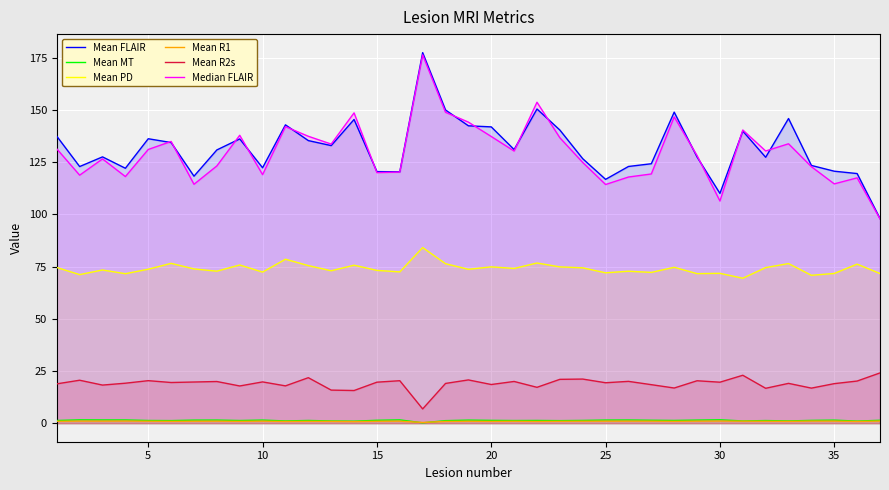

What are all the series names shown in the legend?

Mean FLAIR, Mean MT, Mean PD, Mean R1, Mean R2s, Median FLAIR